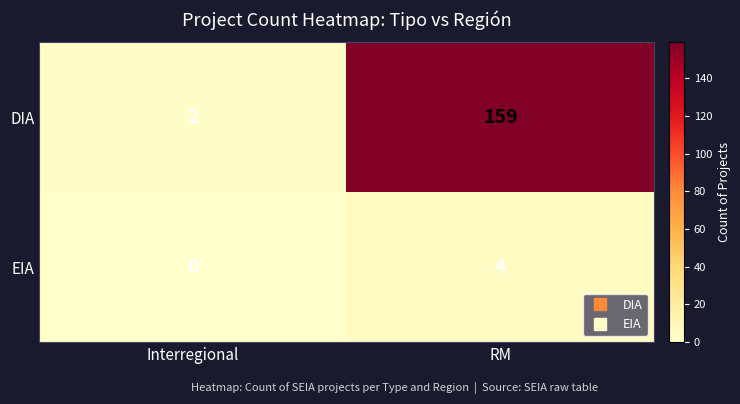

At how many categories does at least one series exceed 138?

1